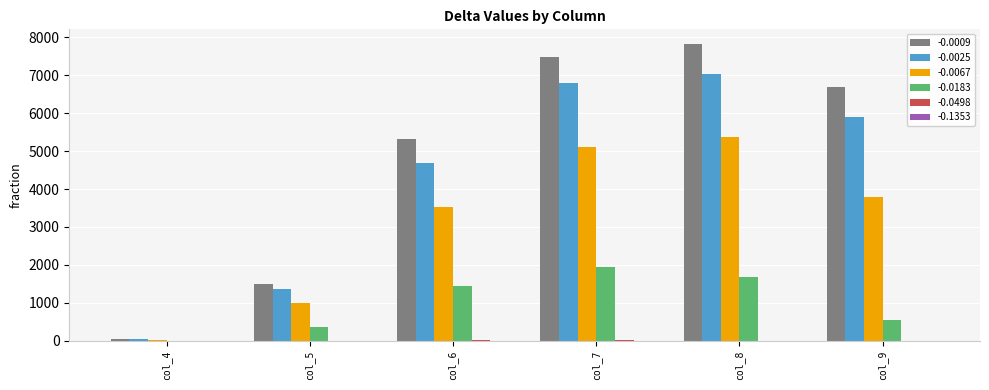

What is the sum of all -0.0025 values?

25832.9